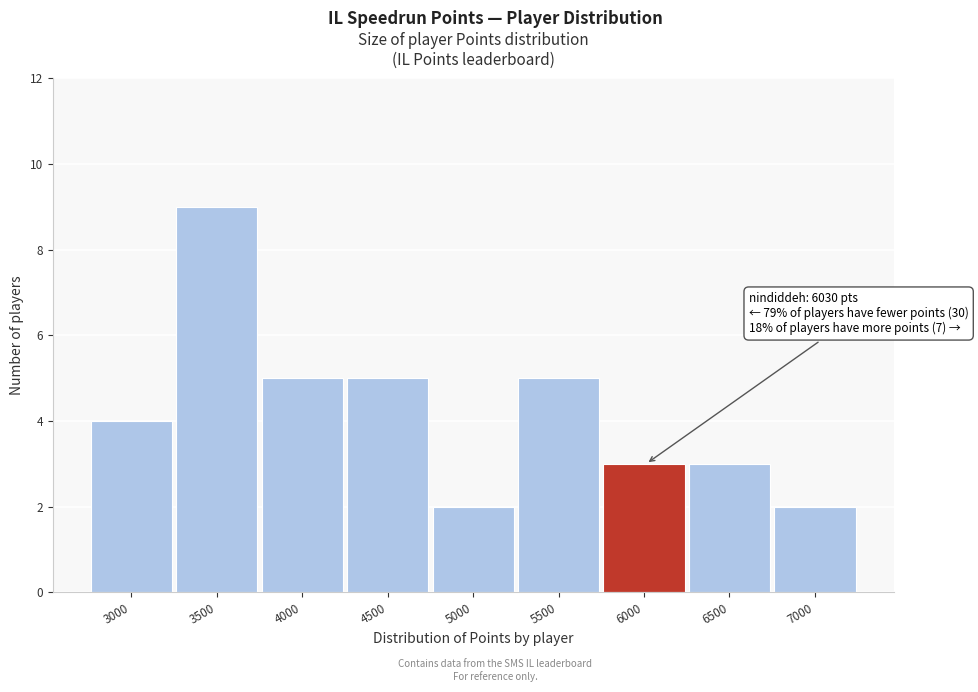

Reading left to right, transcribe all the data shown in this chart.

4	9	5	5	2	5	3	3	2